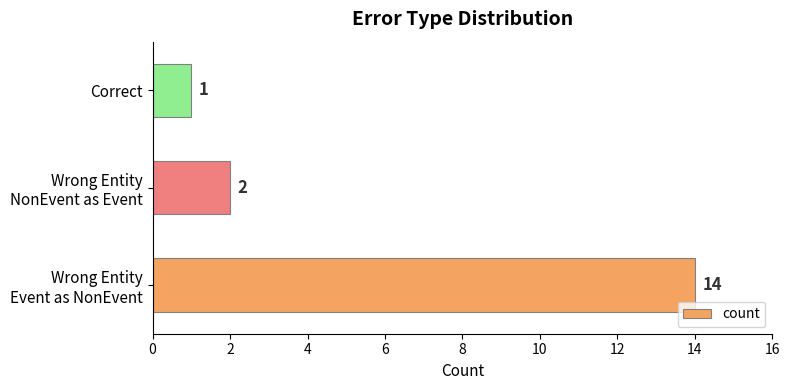

Count the number of categories in the chart.

3